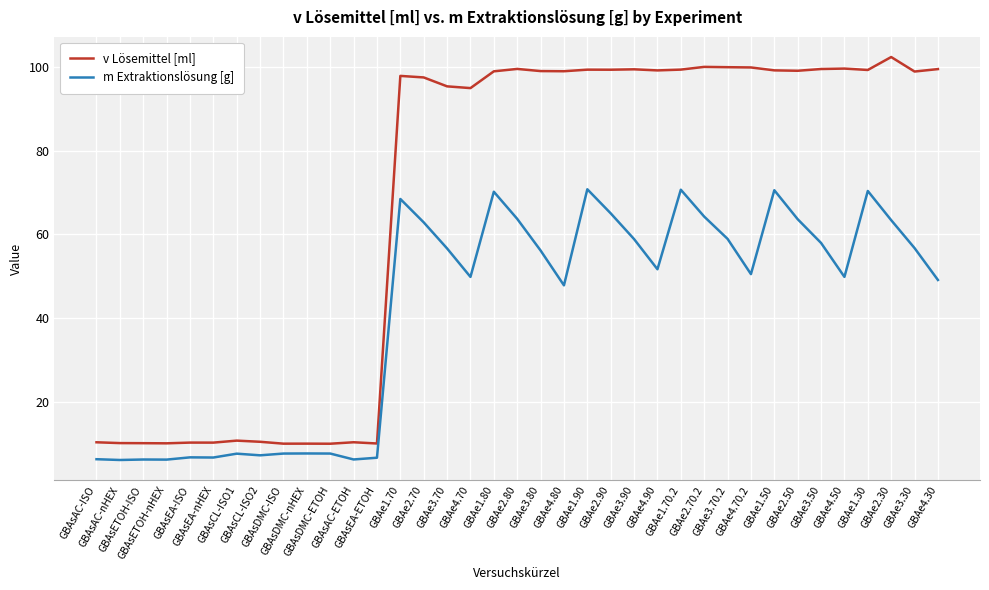

Does the chart have visible grid lines?

Yes